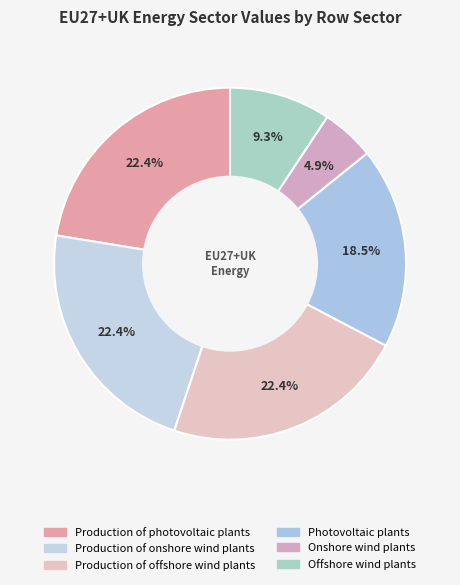

Combined, what portion of the pie is Photovoltaic plants and Production of offshore wind plants?

40.9%